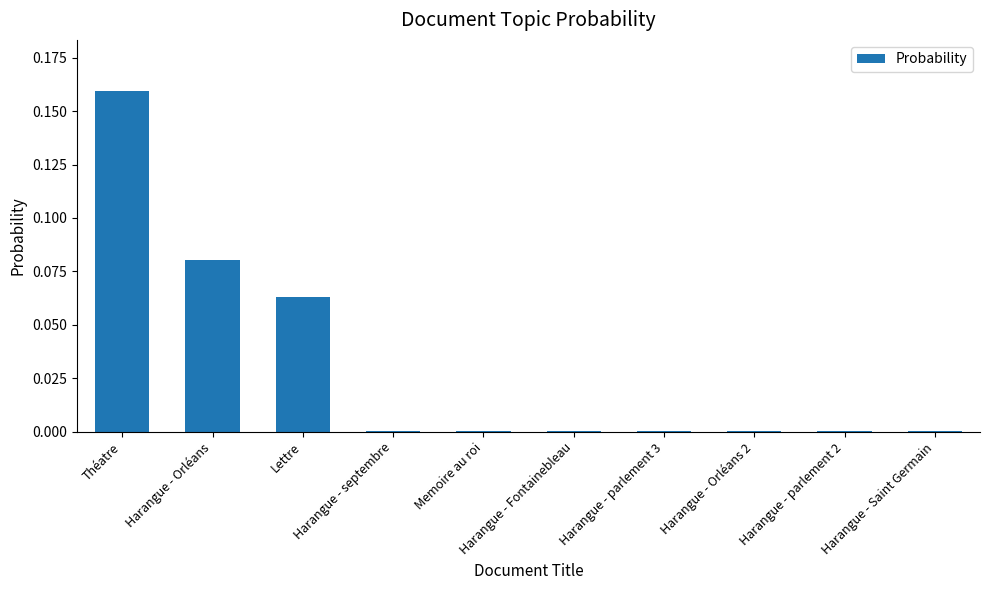

What is the sum of all values?

0.3